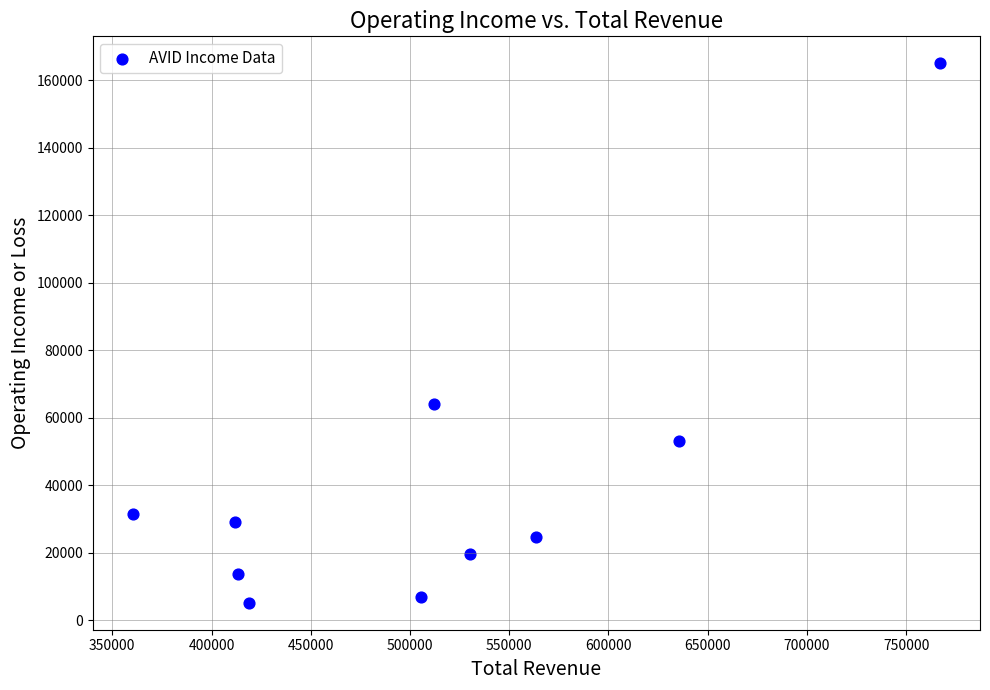

What is the range of X values (max minus min)?

406400